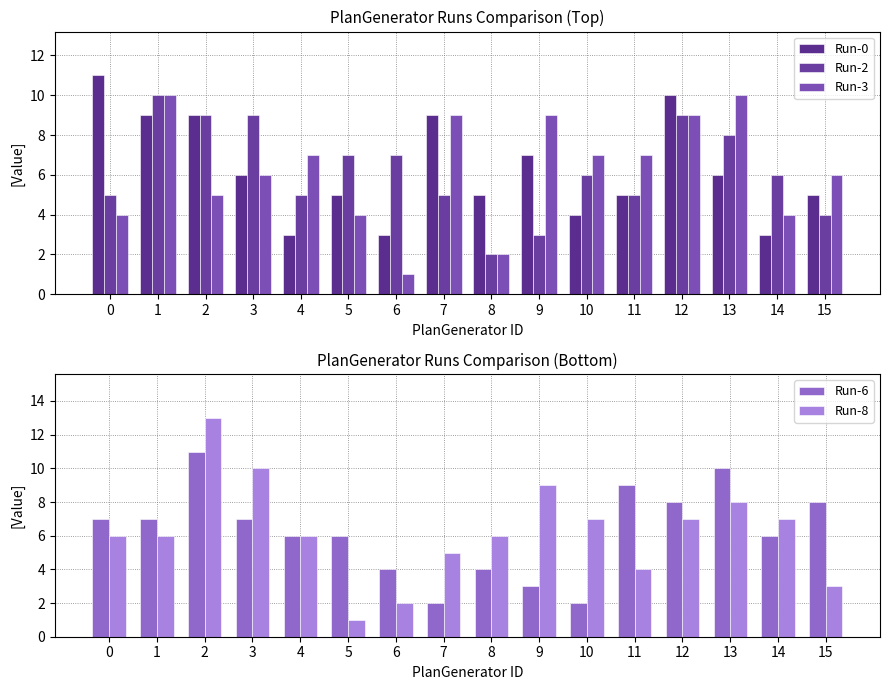

What is the value of the Run-2 bar at the 16th from the left?

4